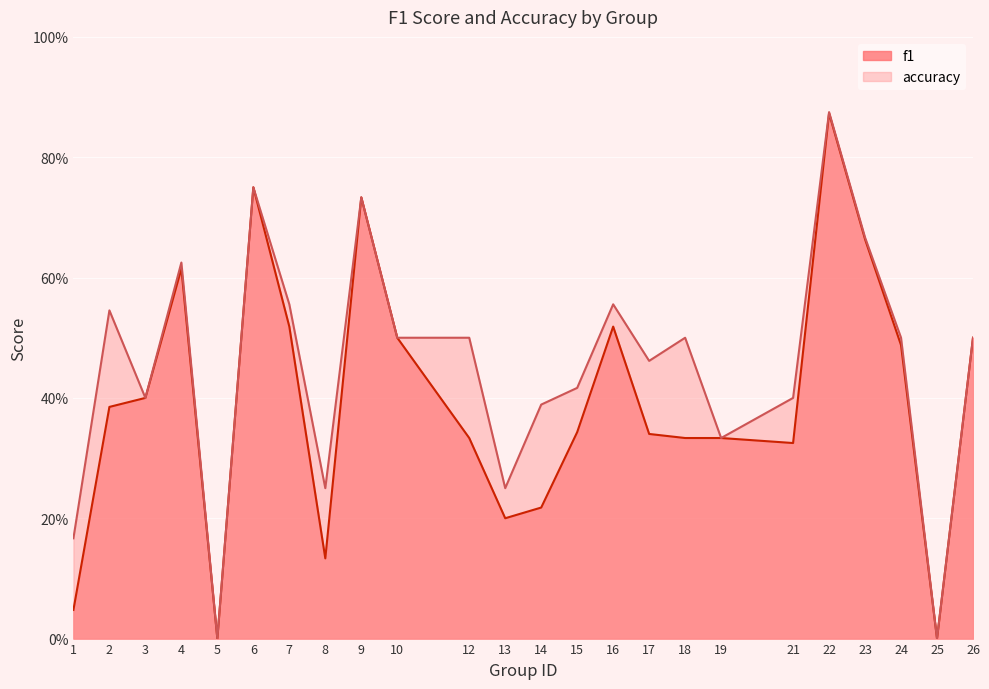

Reading left to right, what are all the values shown in this chart?

f1: 1=0.0	2=0.4	3=0.4	4=0.6	5=0.0	6=0.8	7=0.5	8=0.1	9=0.7	10=0.5	12=0.3	13=0.2	14=0.2	15=0.3	16=0.5	17=0.3	18=0.3	19=0.3	21=0.3	22=0.9	23=0.7	24=0.5	25=0.0	26=0.5
accuracy: 1=0.2	2=0.5	3=0.4	4=0.6	5=0.0	6=0.8	7=0.6	8=0.2	9=0.7	10=0.5	12=0.5	13=0.2	14=0.4	15=0.4	16=0.6	17=0.5	18=0.5	19=0.3	21=0.4	22=0.9	23=0.7	24=0.5	25=0.0	26=0.5